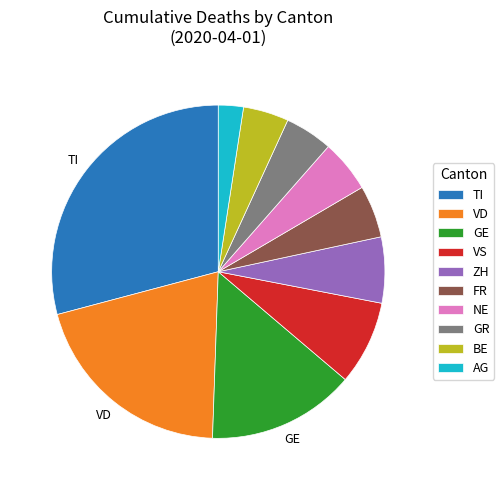

Between ZH and AG, which is larger?

ZH